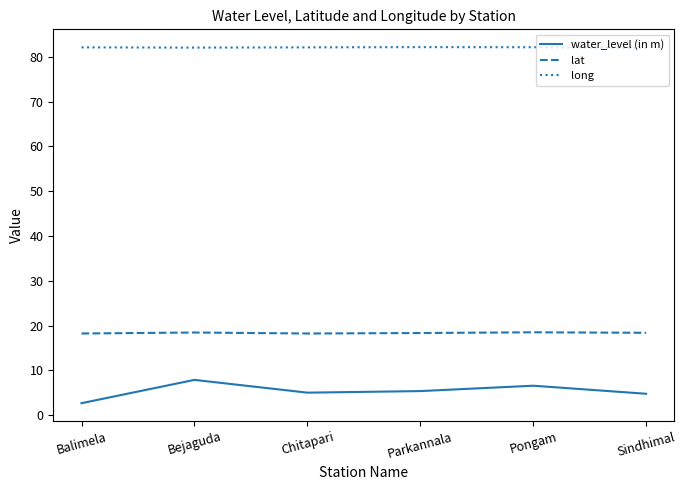

What position from the left is Pongam?

5